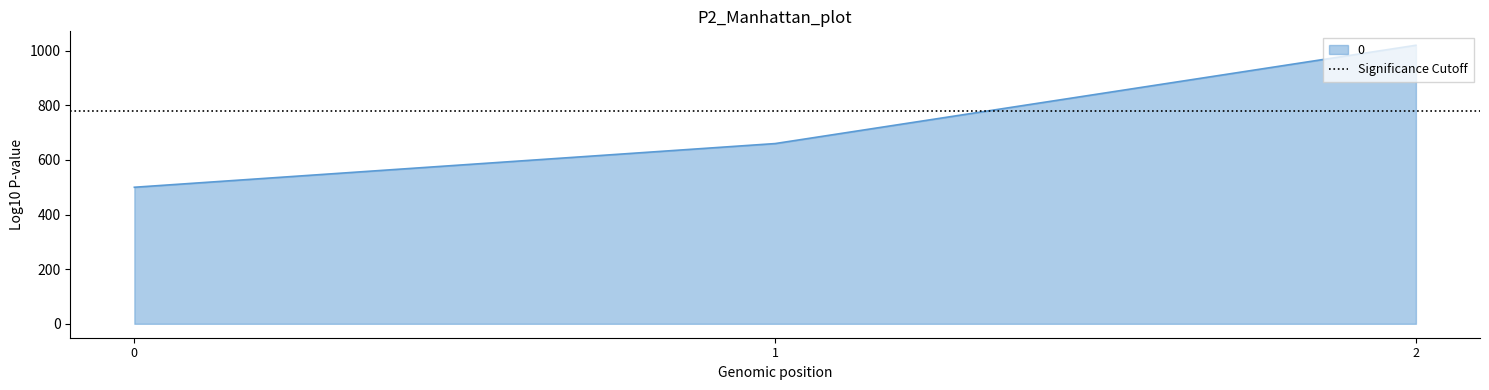

How many lines are shown in the chart?

1